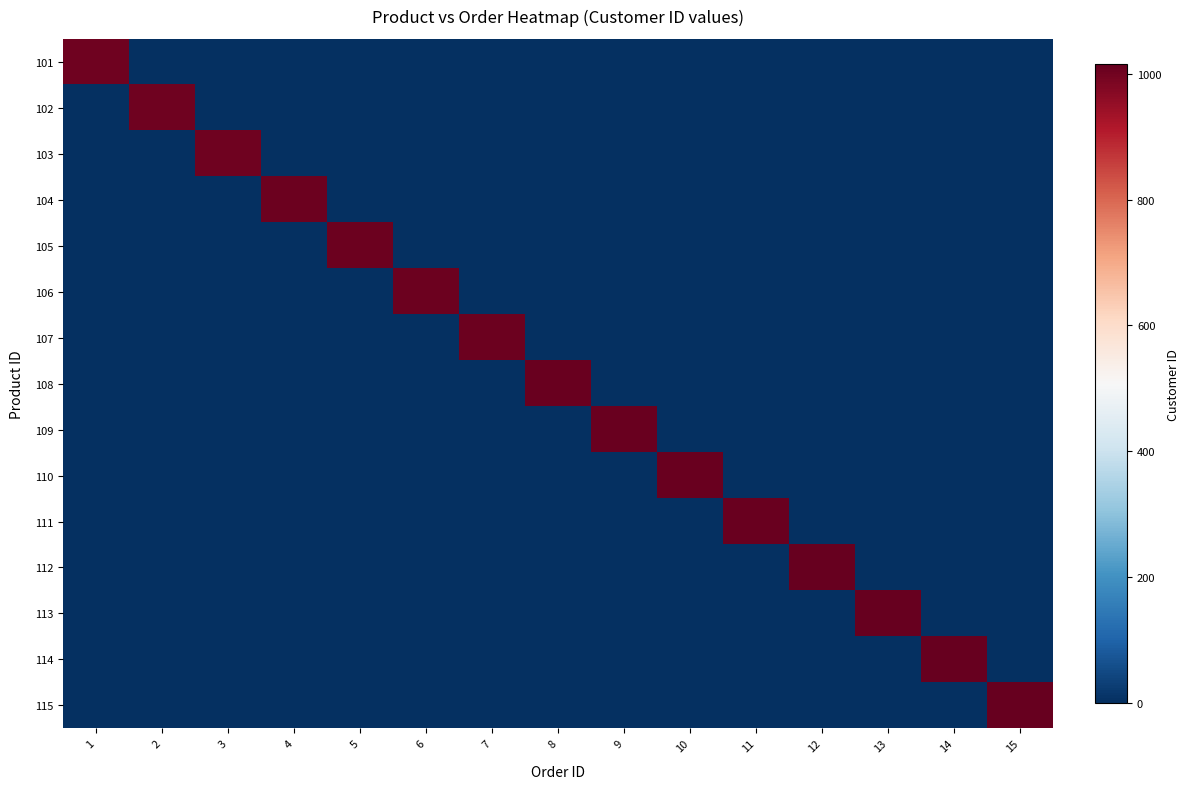

At which category does the chart reach its minimum across all series?

2